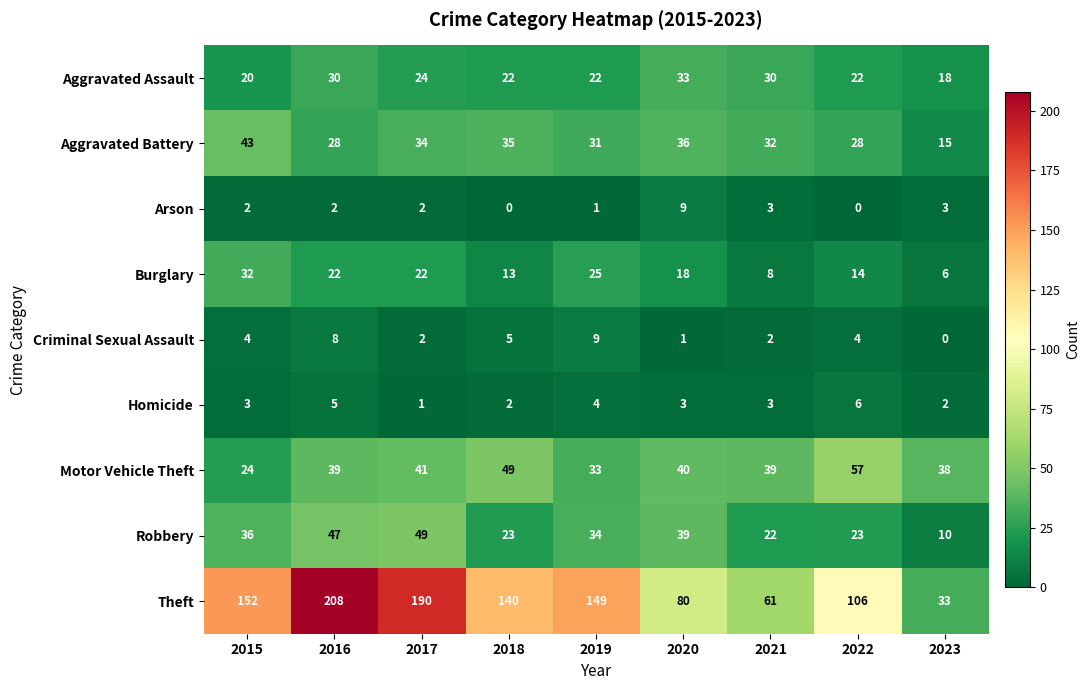

Read the Robbery value at 2021.

22